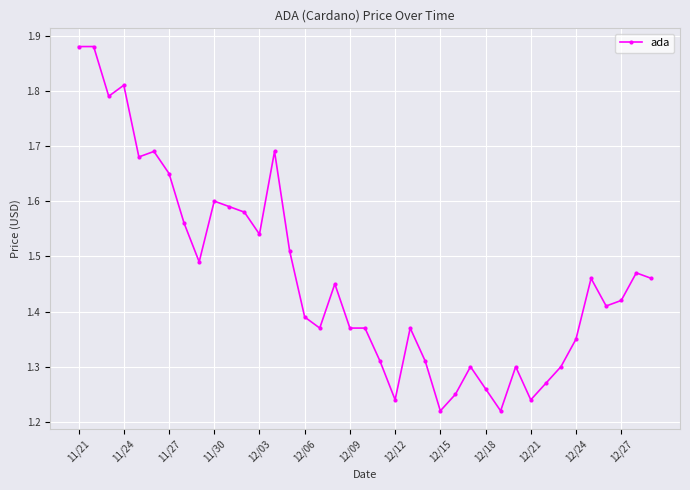

True or false: the data has more than 1 interior local peaks.

True